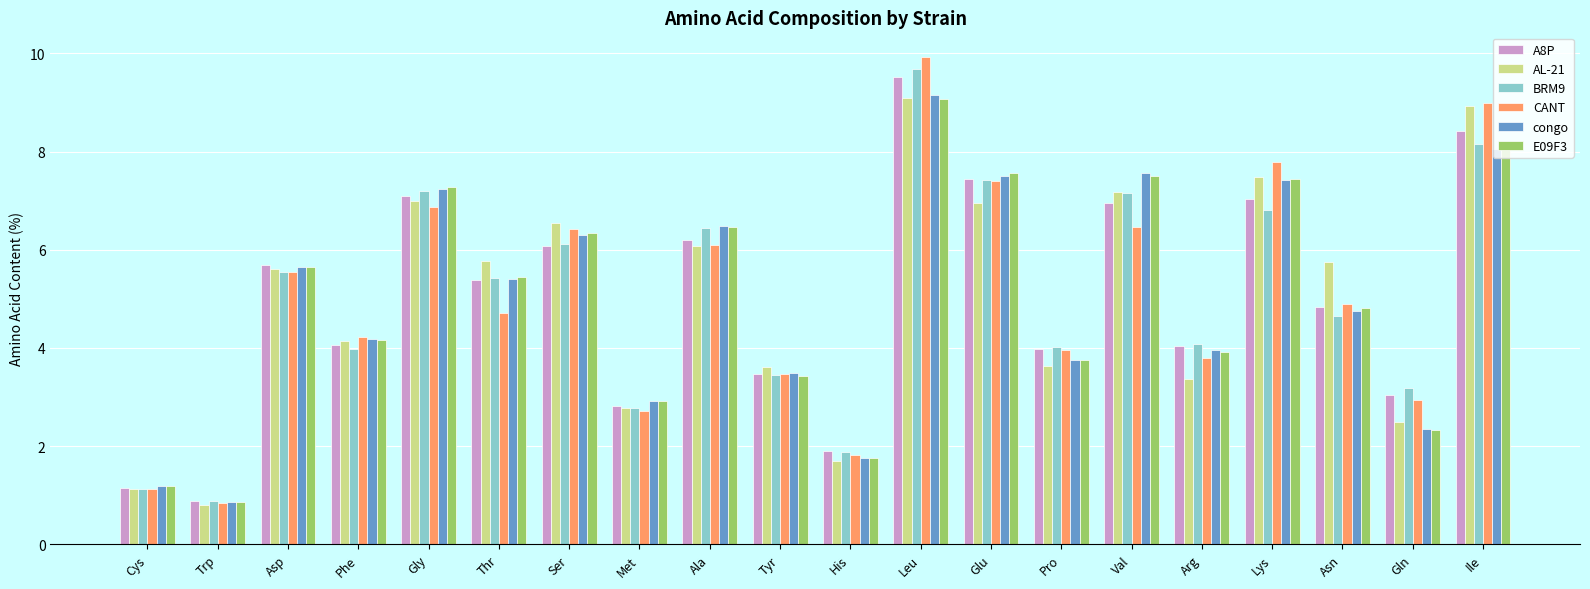

Is it true that BRM9 equals 0.5 at Trp?

False